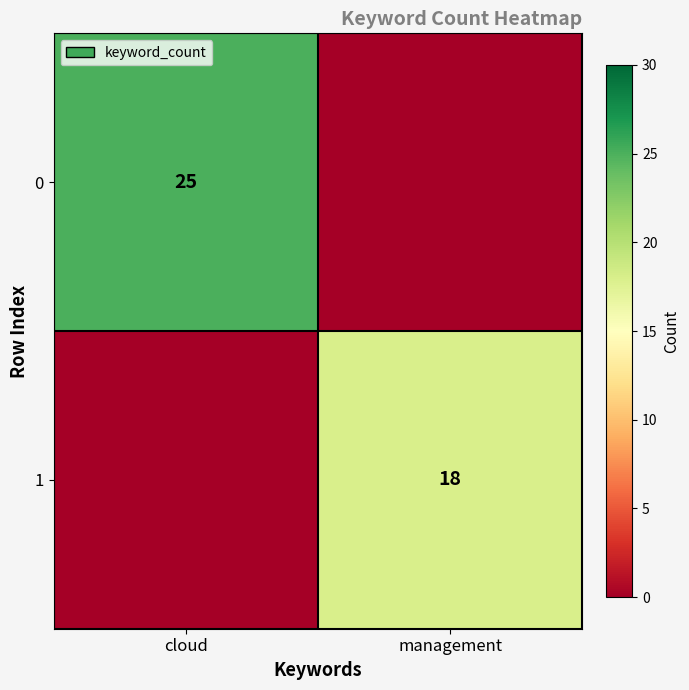

Which has a higher value, management or cloud?

cloud